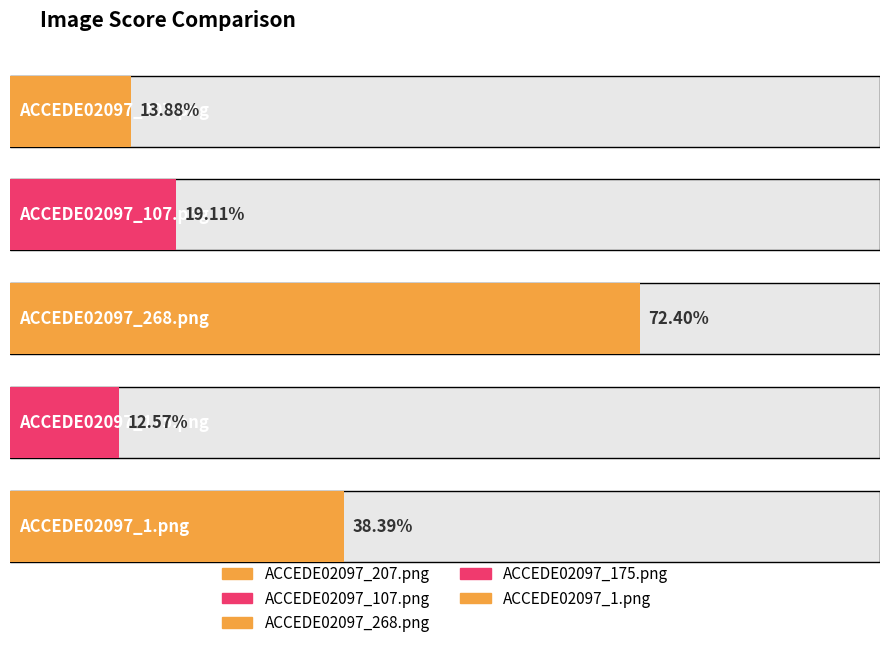

List the labels in order of value, largest first.

ACCEDE02097_268.png, ACCEDE02097_1.png, ACCEDE02097_107.png, ACCEDE02097_207.png, ACCEDE02097_175.png